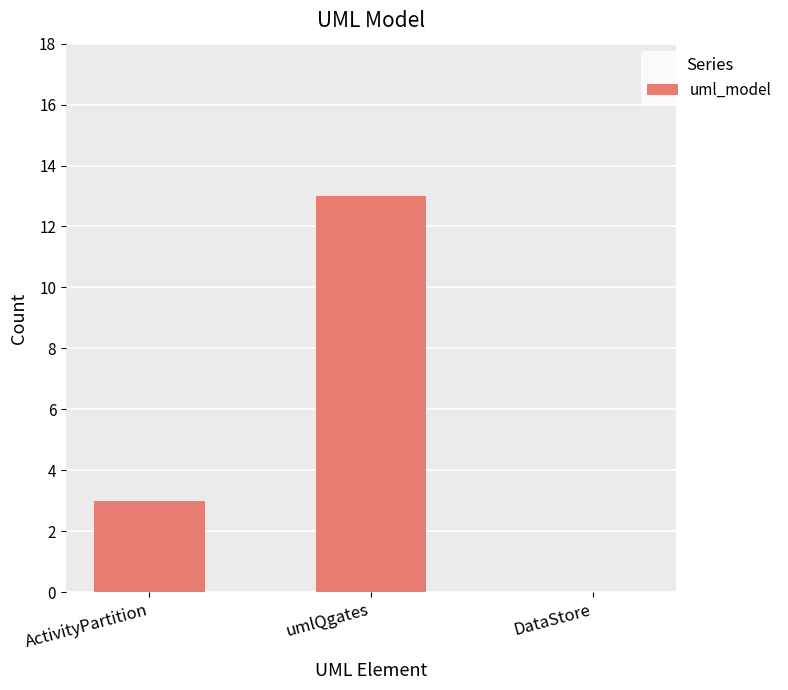

What is the average value?

5